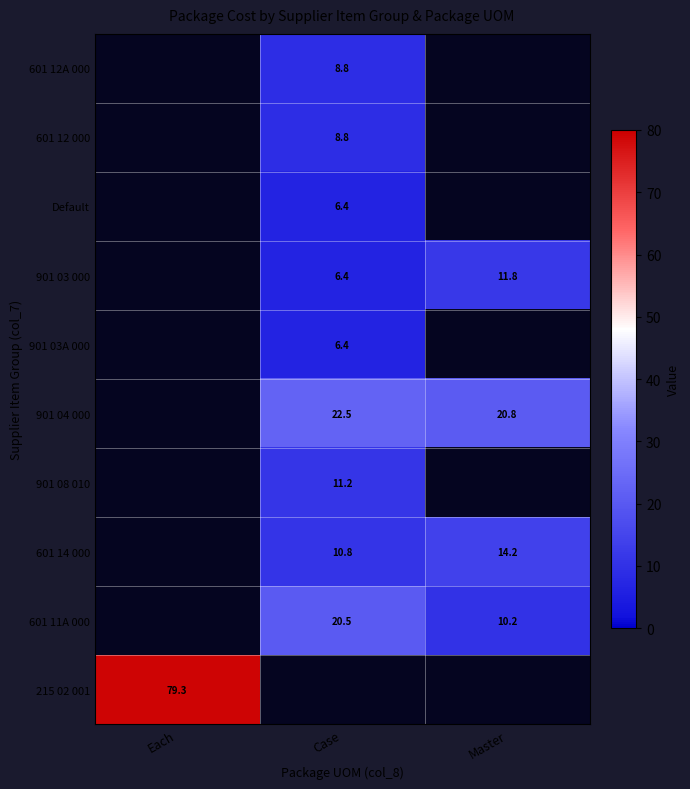

The 901 03 000 series shows 6.4 at Case. True or false?

True